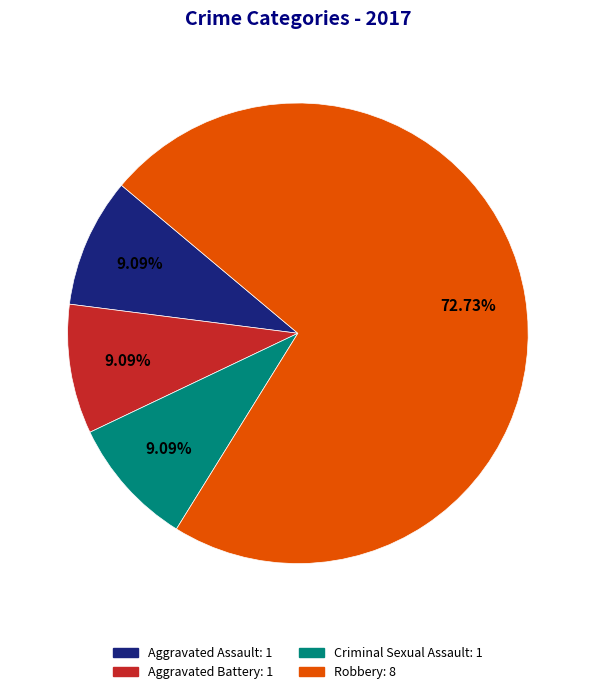

How many slices are in this pie chart?

4